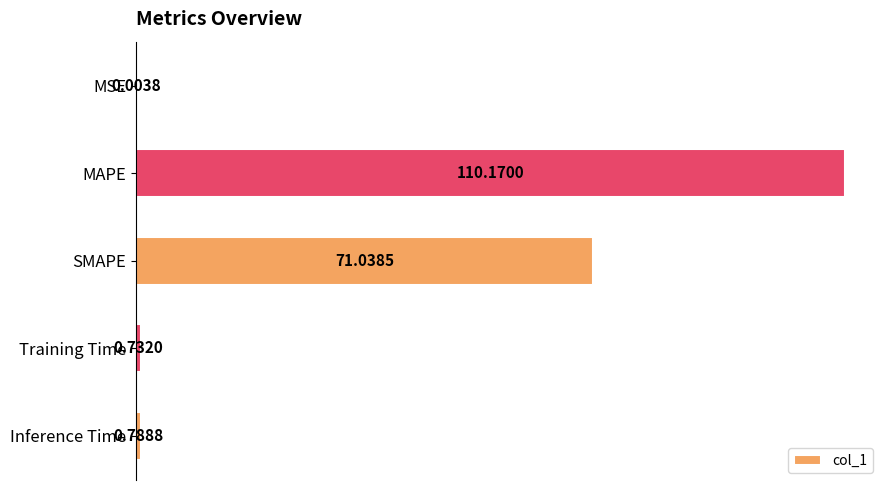

At which label is the value closest to 55?

SMAPE